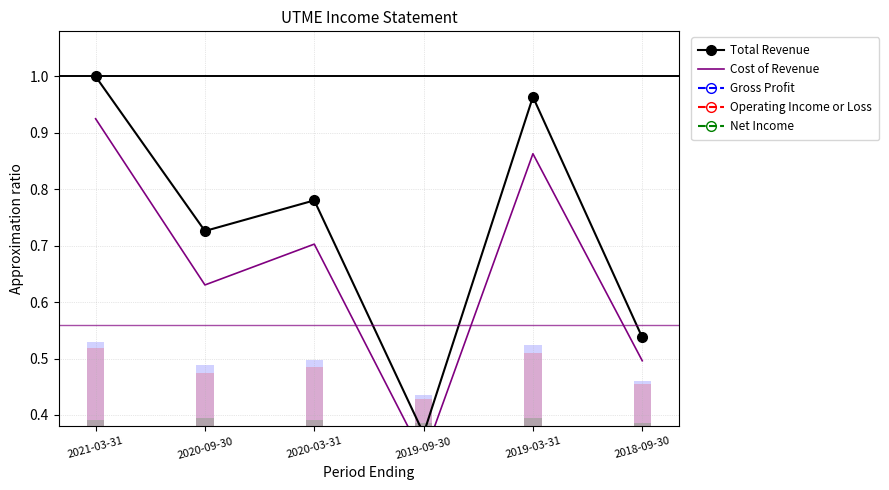

At which category does Net Income reach its first local peak?

2020-09-30